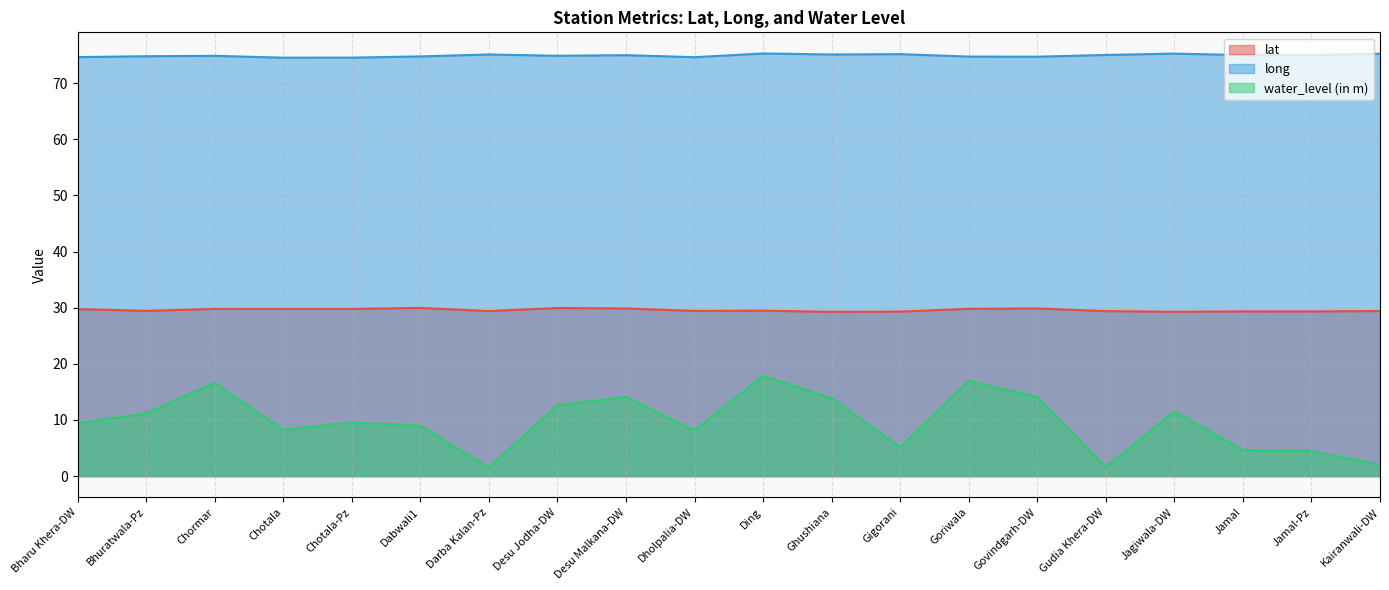

How many categories are shown in the chart?

20